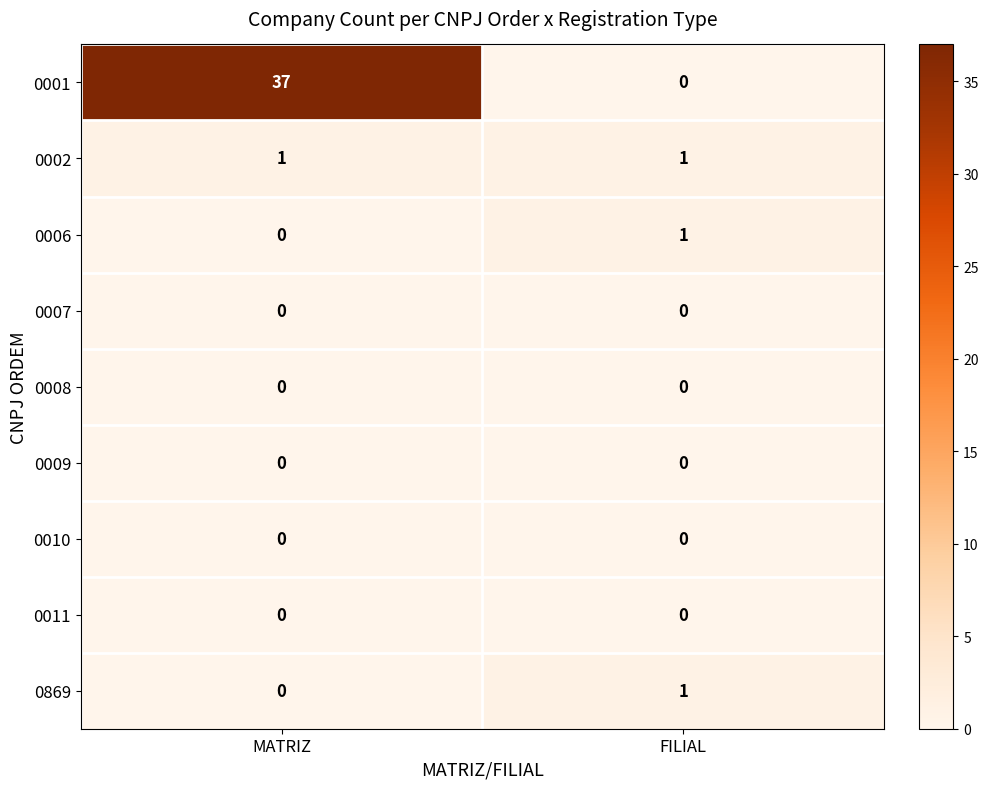

The 0009 series shows 0 at FILIAL. True or false?

True